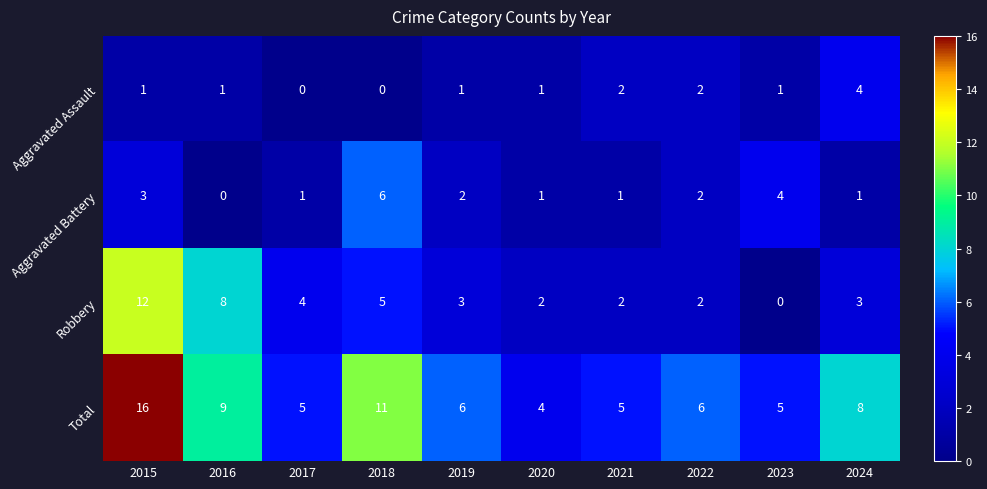

What is the spread (max minus min) of values at 2016?

9